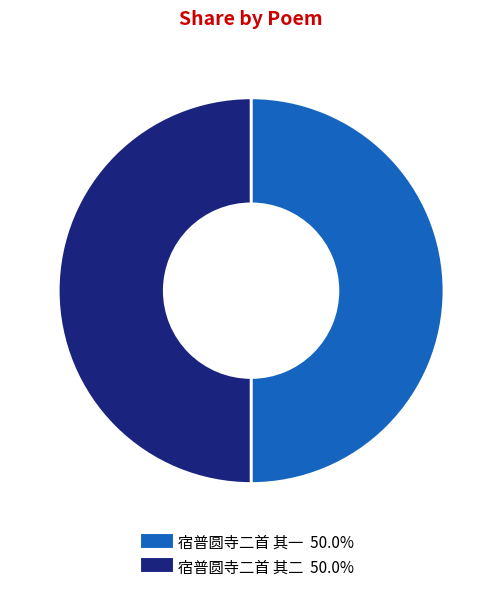

What is the ratio of the value at 宿普圆寺二首 其一 to the value at 宿普圆寺二首 其二?

1.0